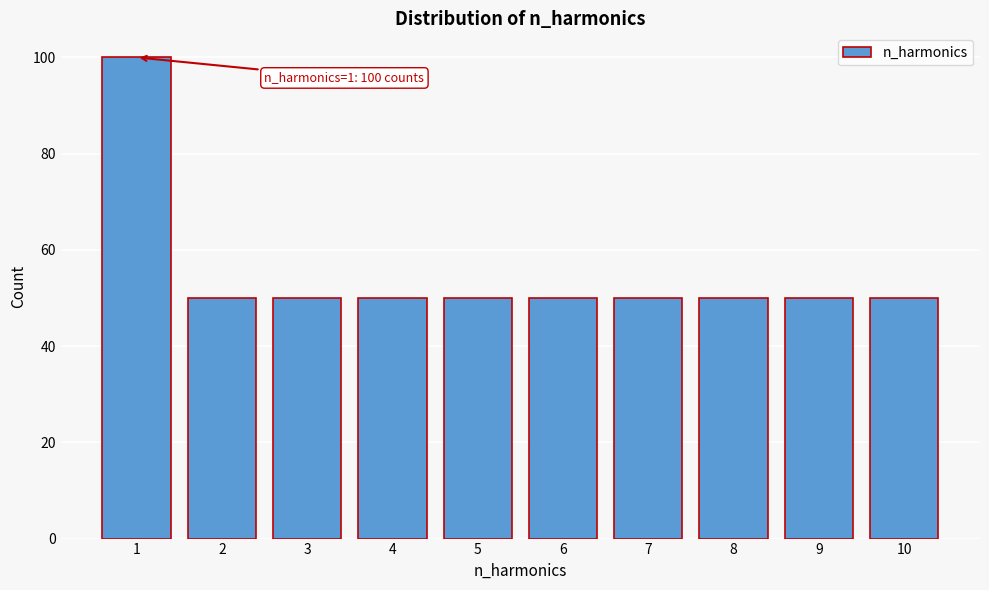

Reading left to right, transcribe all the data shown in this chart.

1=100	2=50	3=50	4=50	5=50	6=50	7=50	8=50	9=50	10=50